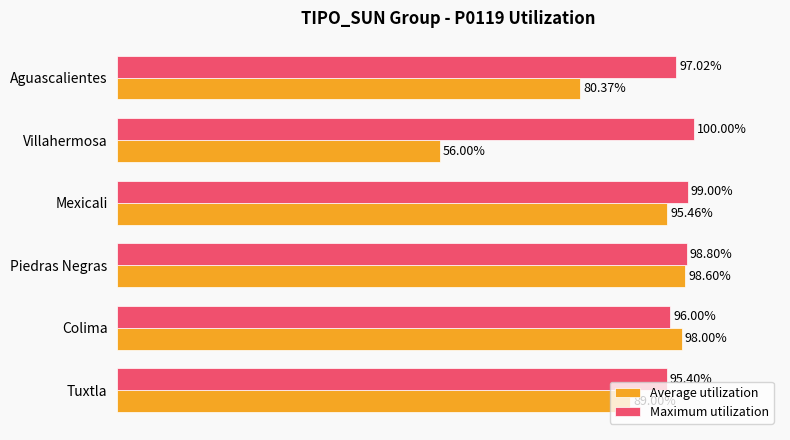

Which series has the largest range (max minus min)?

Average utilization